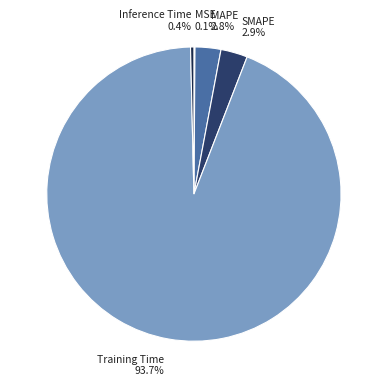

To the nearest percent, what percentage of the pie is Training Time?

94%